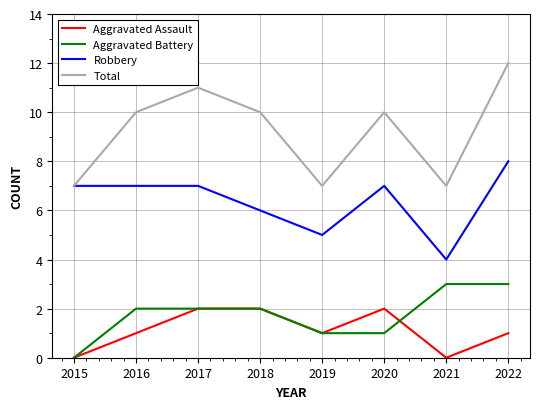

Which category has the lowest value in the Robbery series?

2021